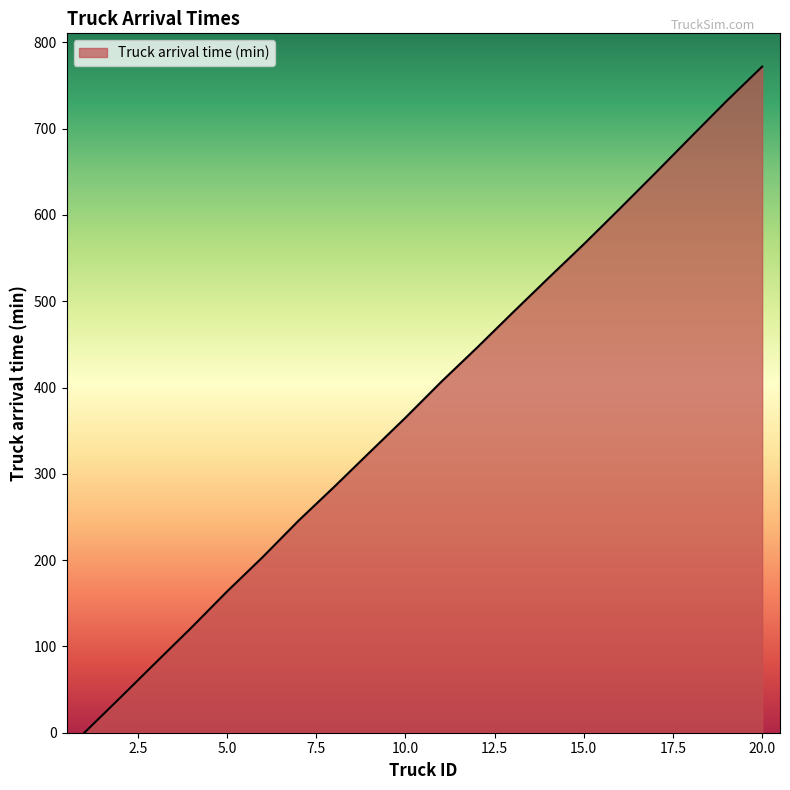

What is the maximum value shown in the chart?

771.8